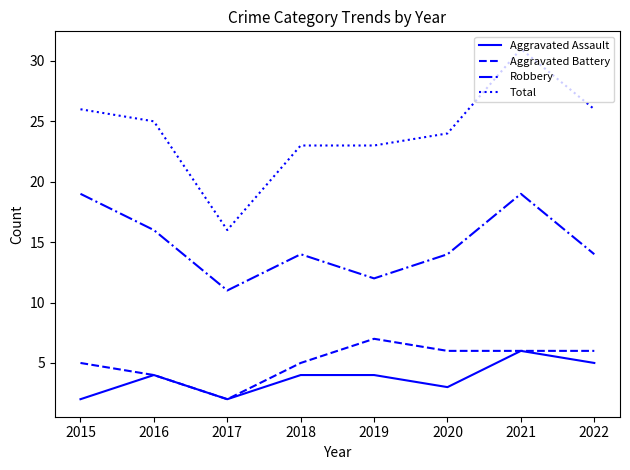

Which series has the widest spread of values?

Total